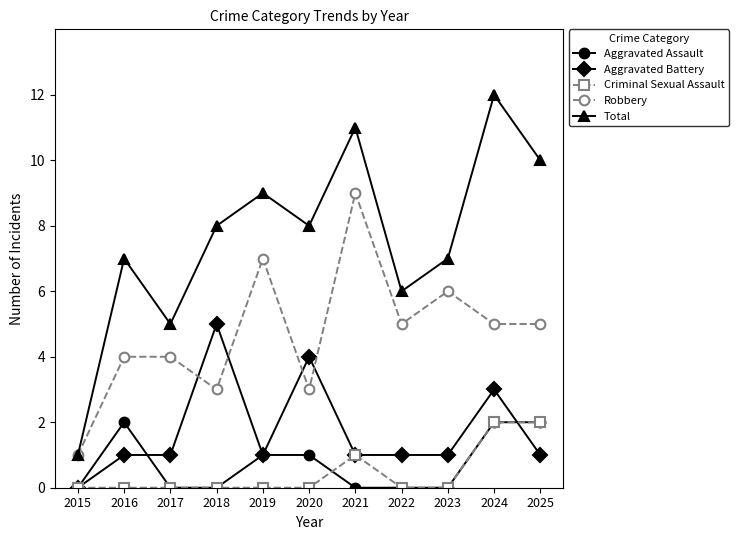

The value of Total at 2020 is 8. True or false?

True